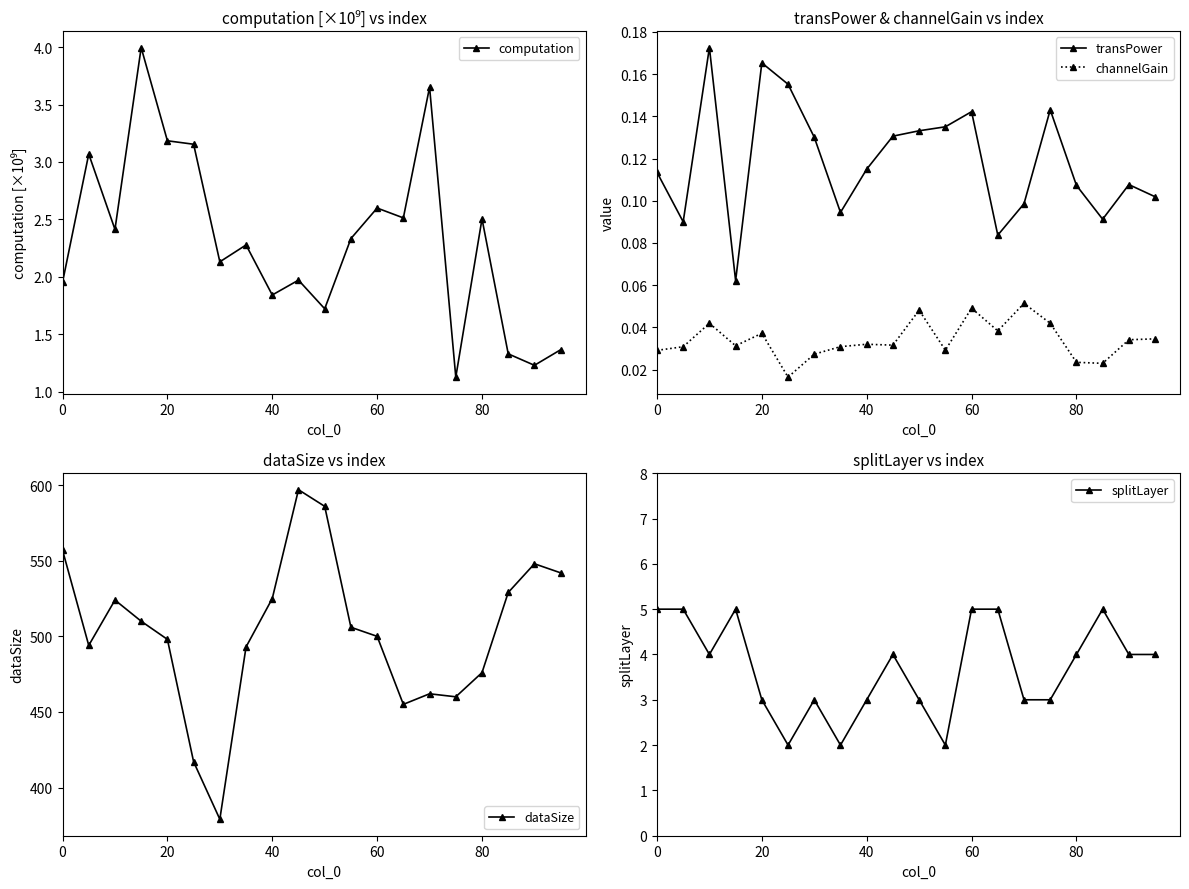

True or false: transPower has more than 2 points higher than both neighbors.

True